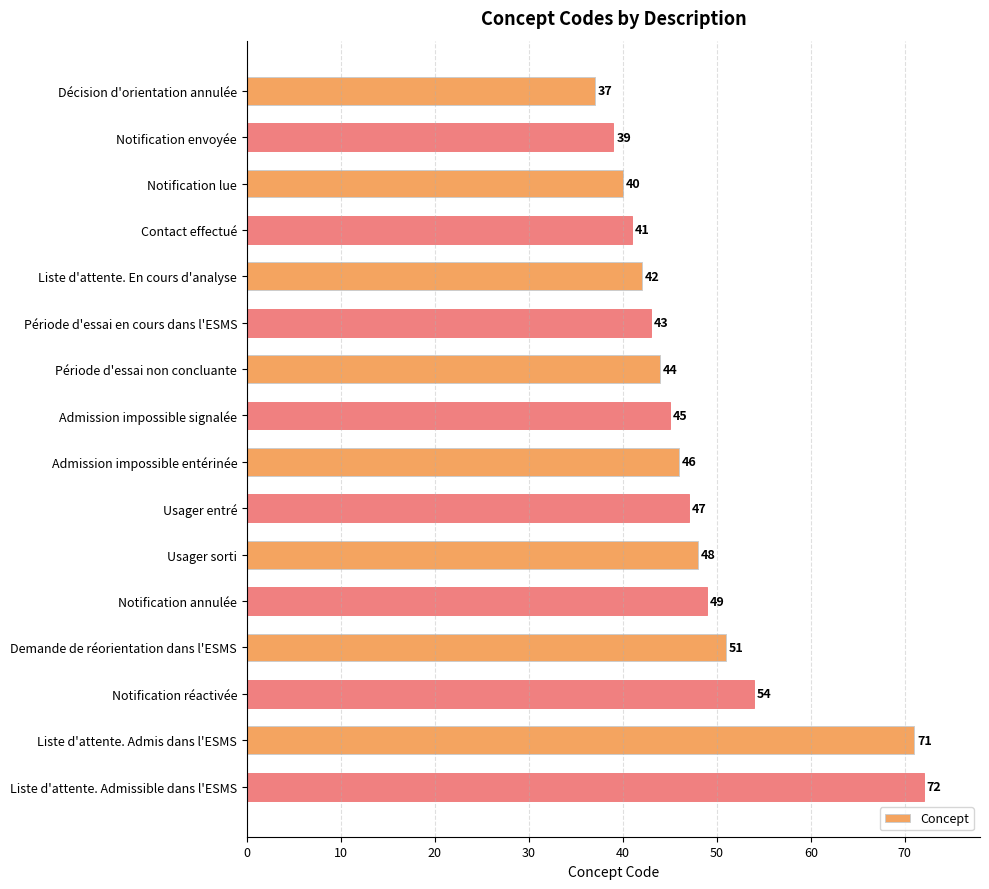

What is the approximate value at Contact effectué, to the nearest 10?

40